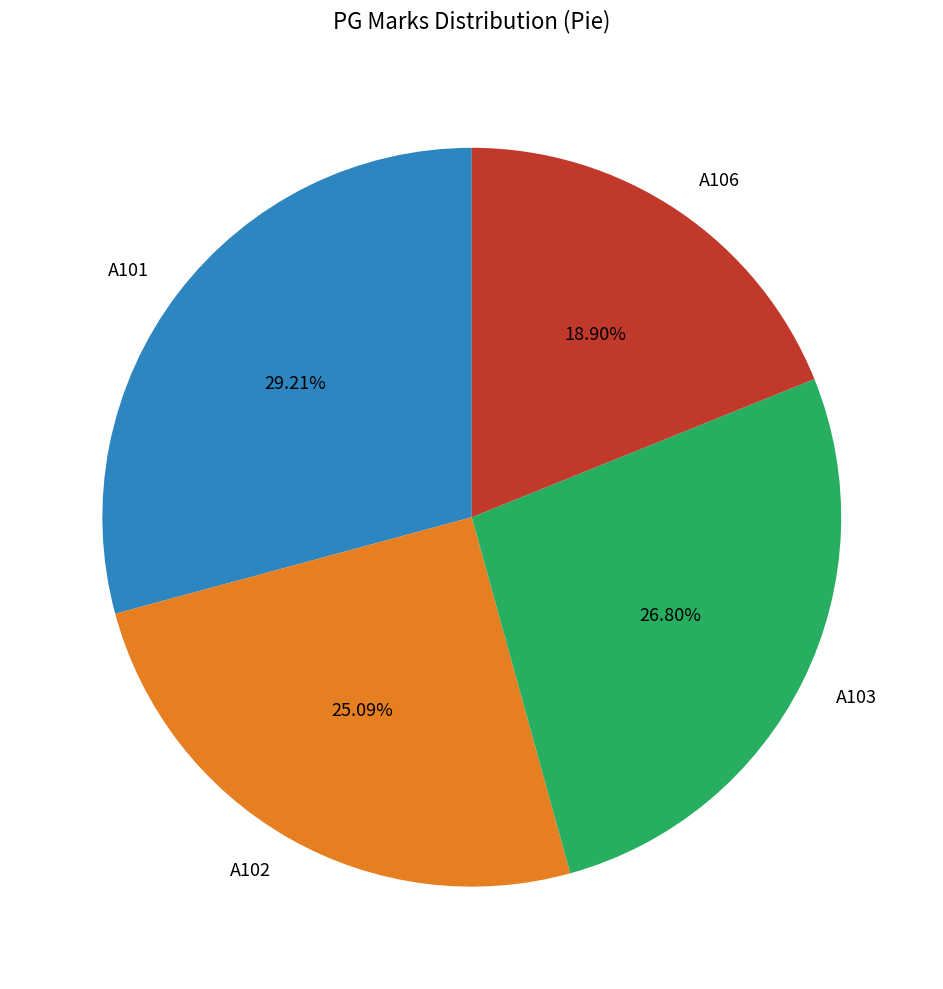

Which slice is the largest?

A101